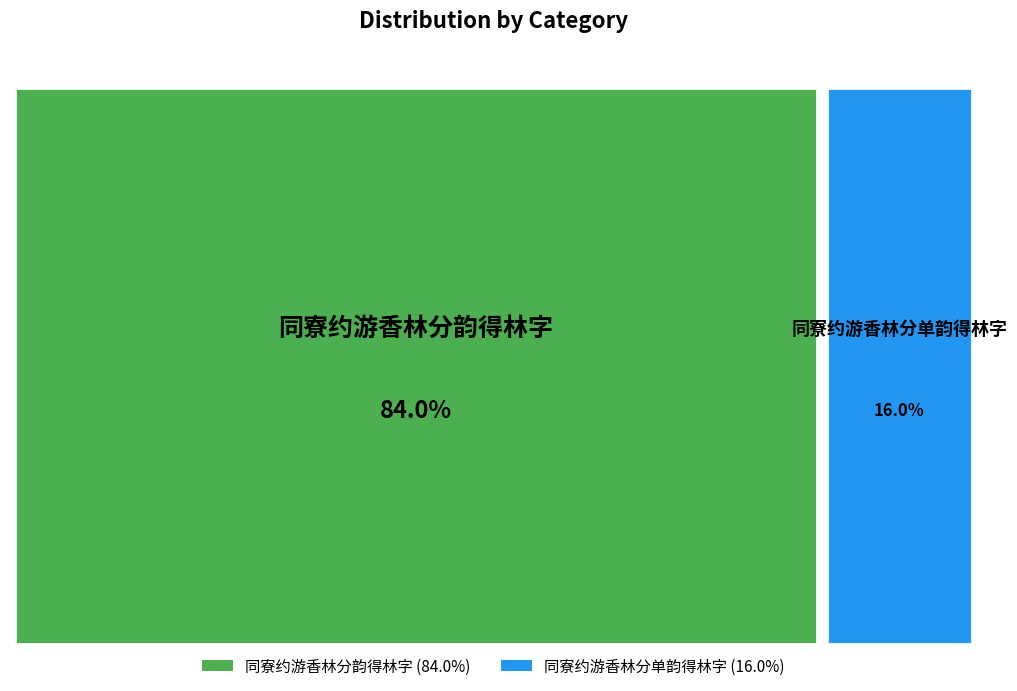

What is the largest slice in the pie chart?

同寮约游香林分韵得林字